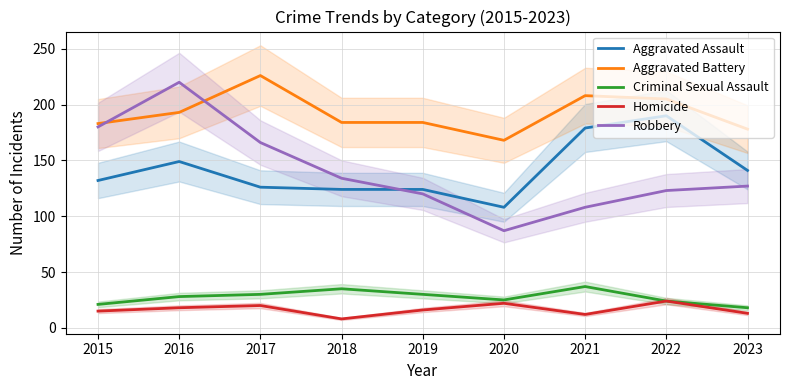

Is it true that Homicide equals 8 at 2018?

True